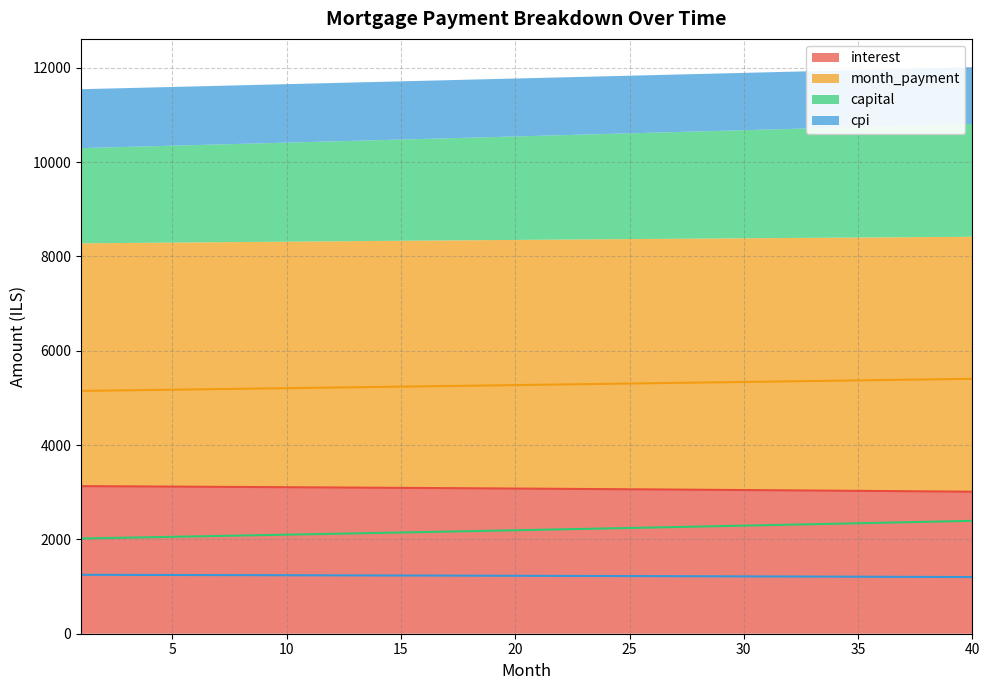

Which label corresponds to the smallest value in the chart?

40